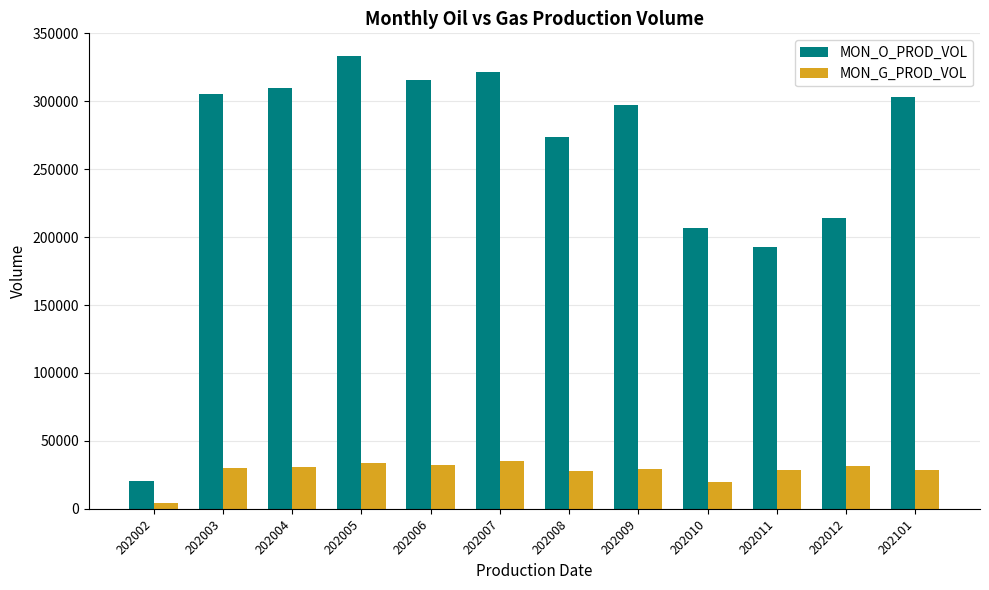

What is the difference between the maximum and minimum values in the MON_O_PROD_VOL series?

313073